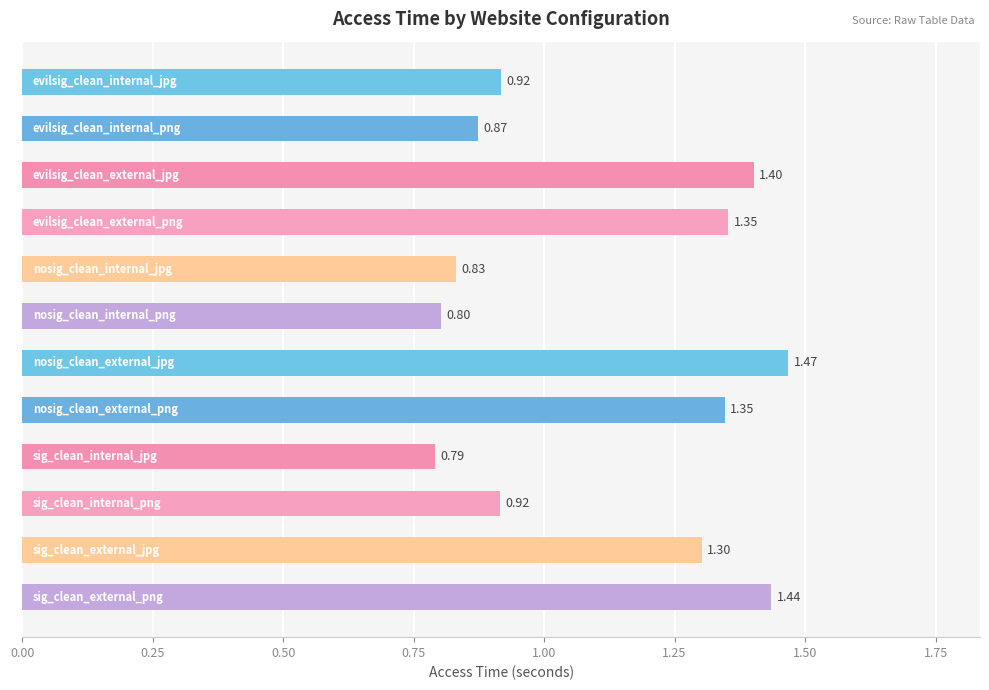

What is the average value?

1.1